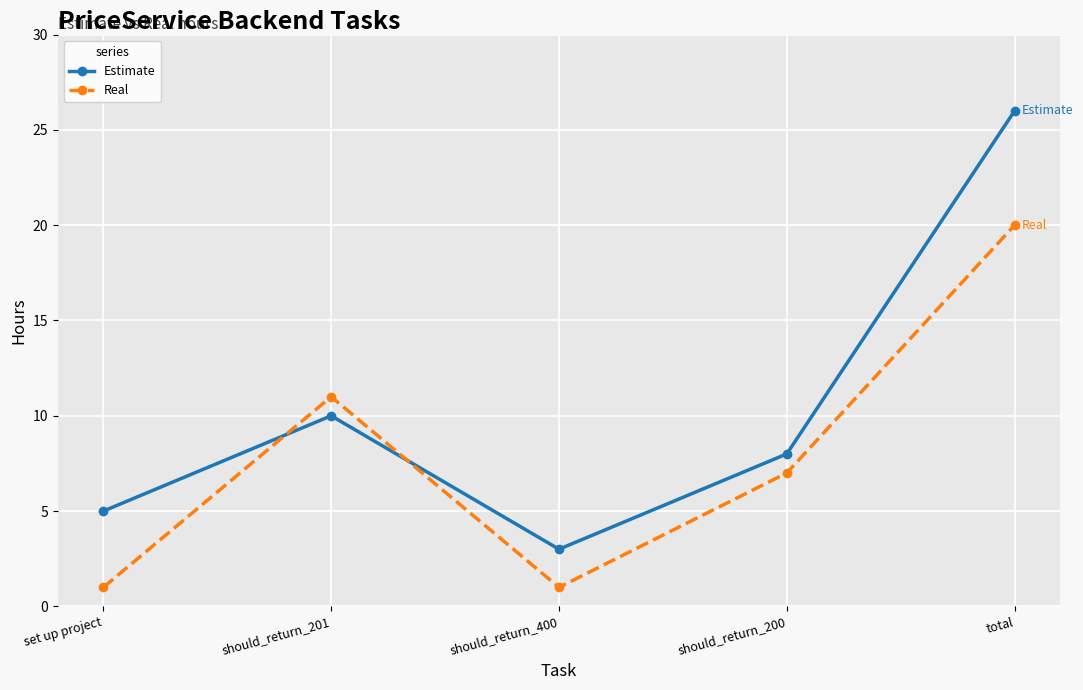

What is the label of the 4th point from the left?

should_return_200